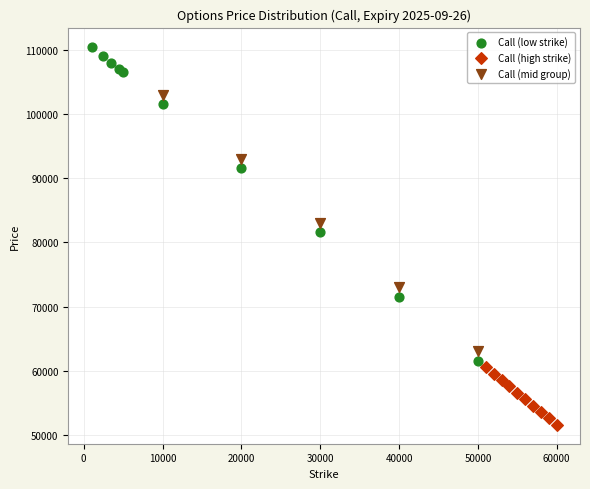

Which series contains the highest Y value?

Call (low strike)